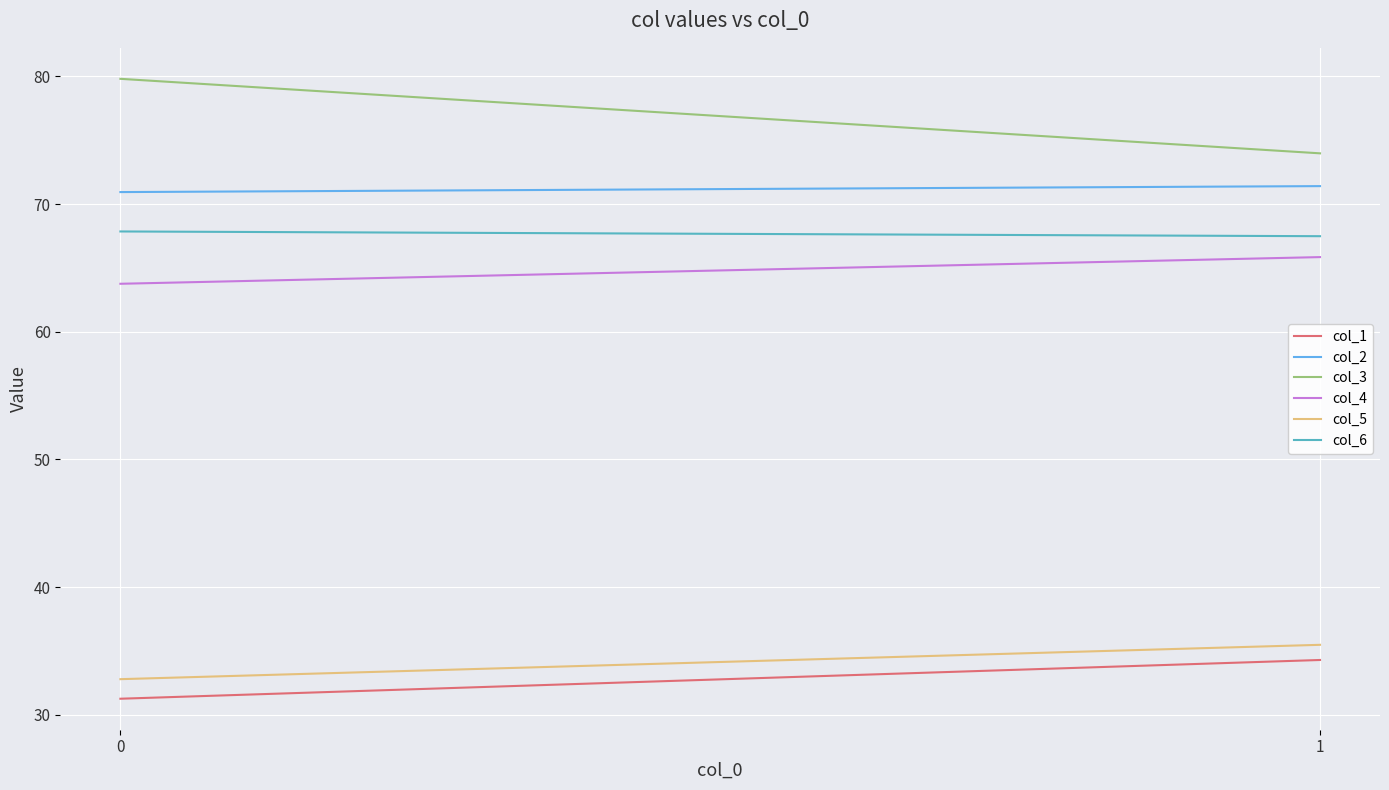

List the labels in order of col_6 value, largest first.

0, 1